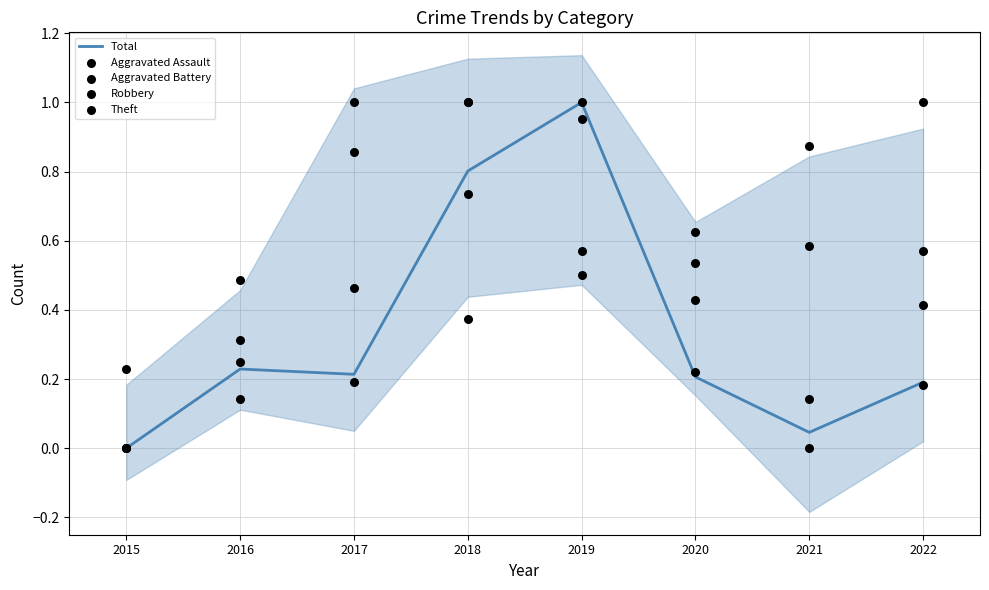

Which series has the largest total across all categories?

Aggravated Battery